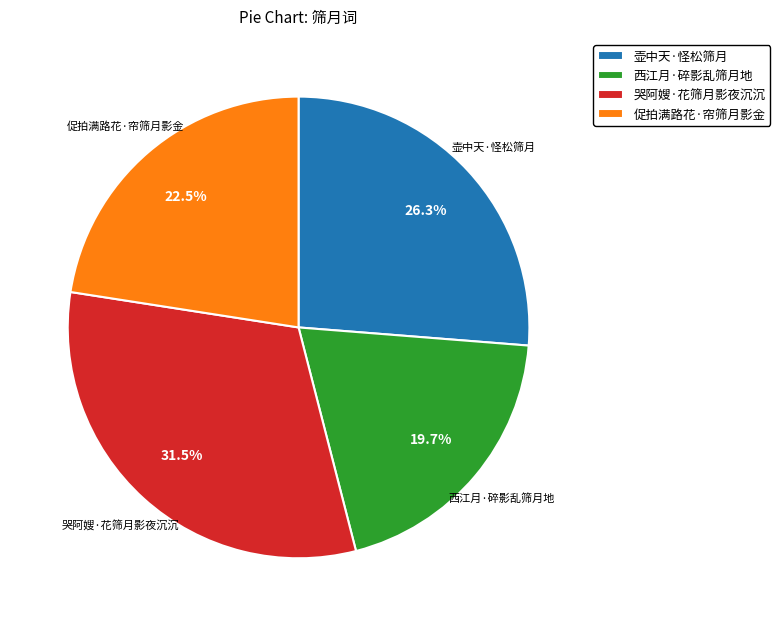

How many segments does this pie chart have?

4